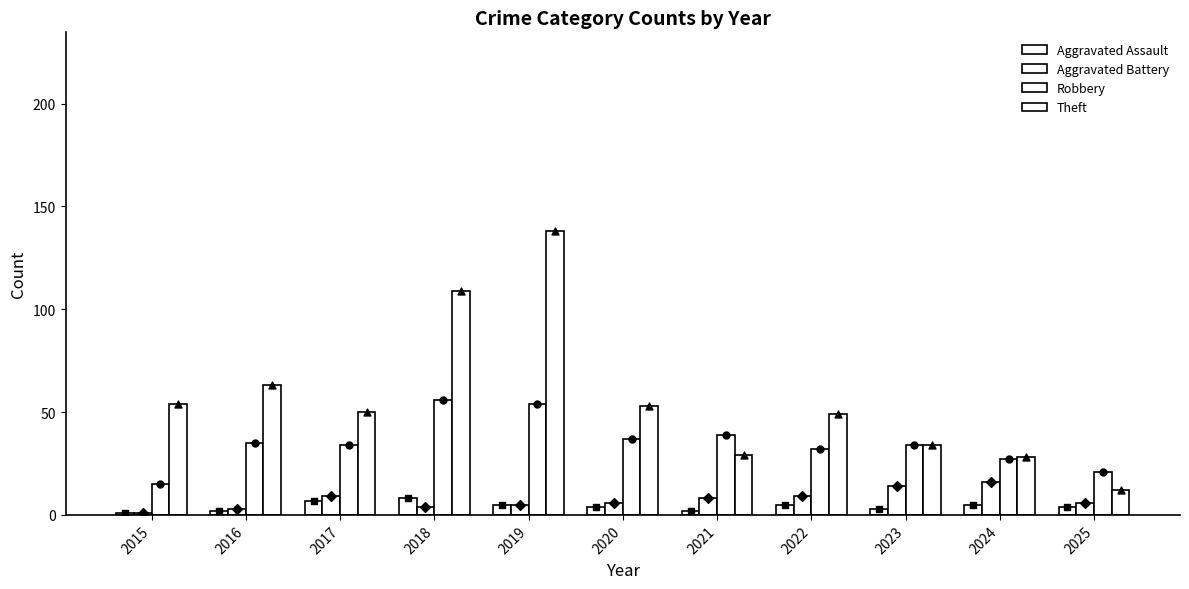

At which category is the sum across all series the highest?

2019